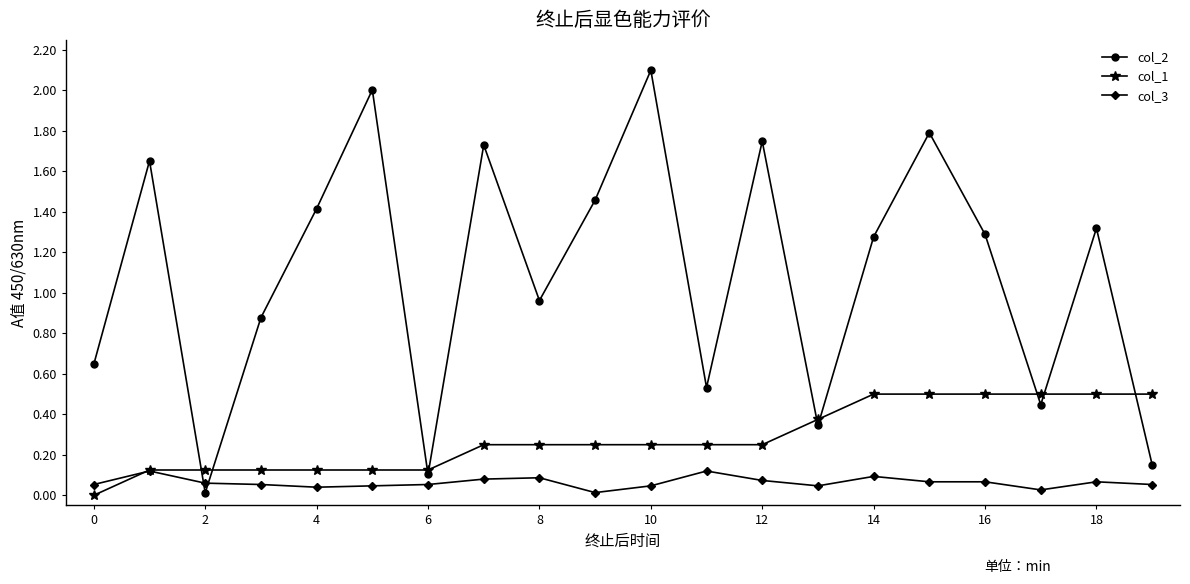

Which series has the largest total across all categories?

col_2